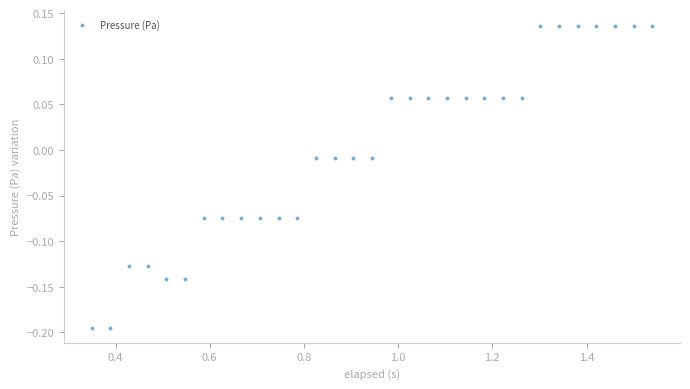

What is the range of X values (max minus min)?

1.2